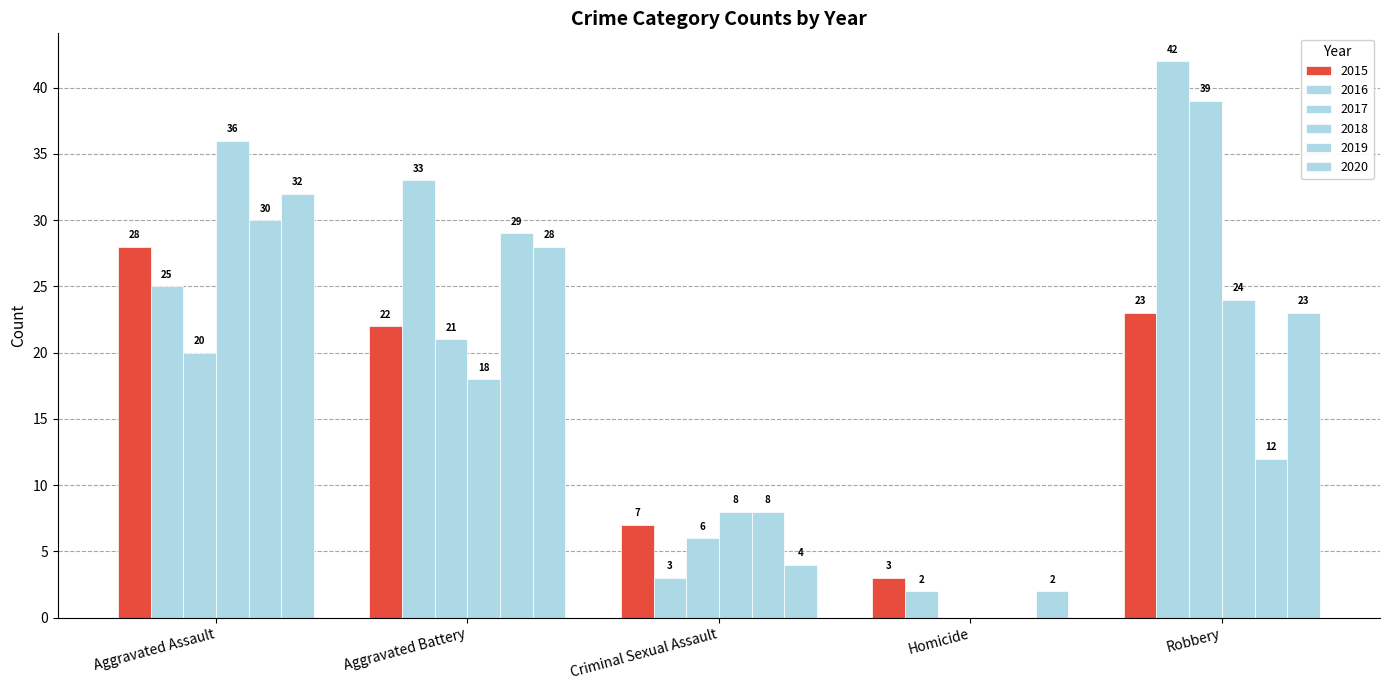

Rank the categories by 2018 value from highest to lowest.

Aggravated Assault, Robbery, Aggravated Battery, Criminal Sexual Assault, Homicide